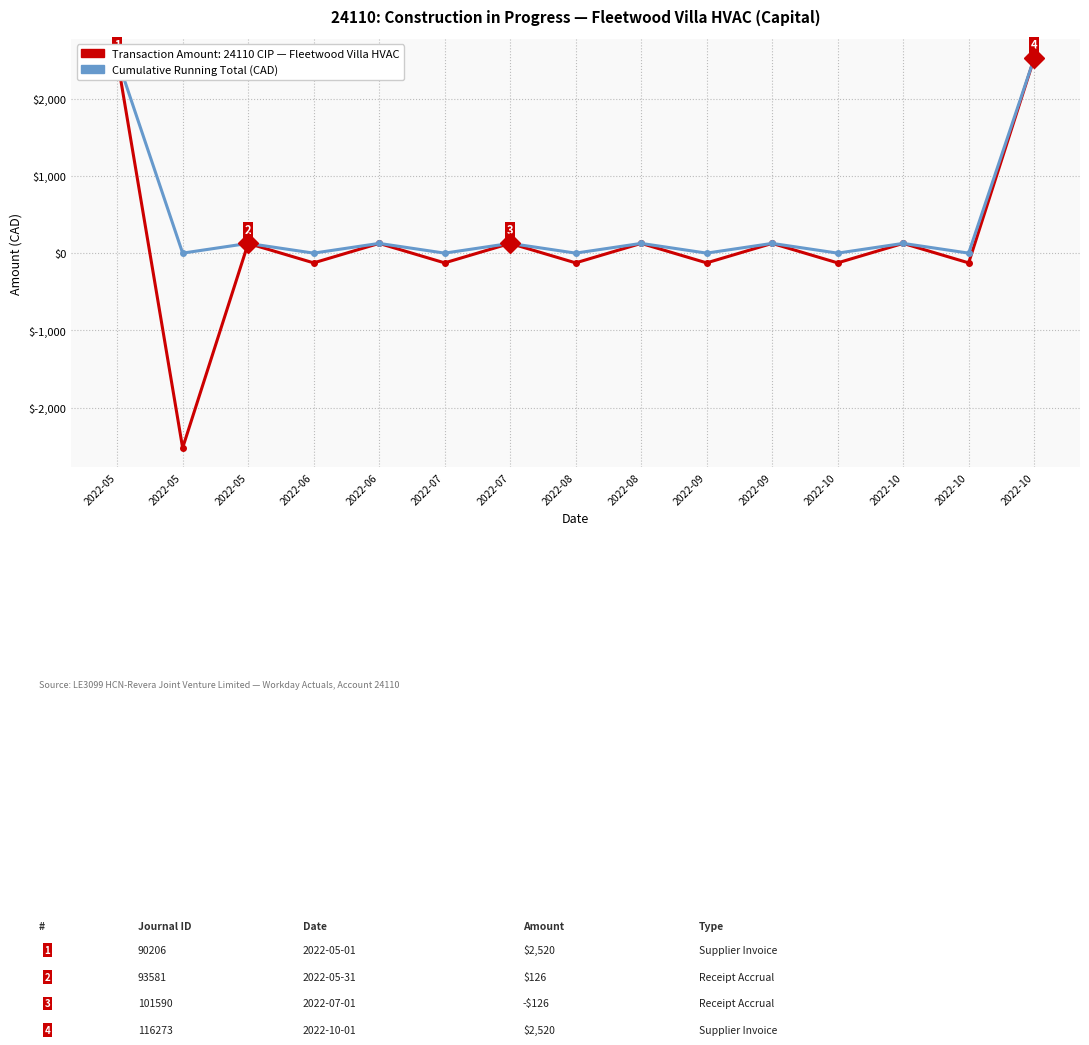

What is the difference between the second highest and minimum values in the Cumulative Amount (CAD) series?

2520